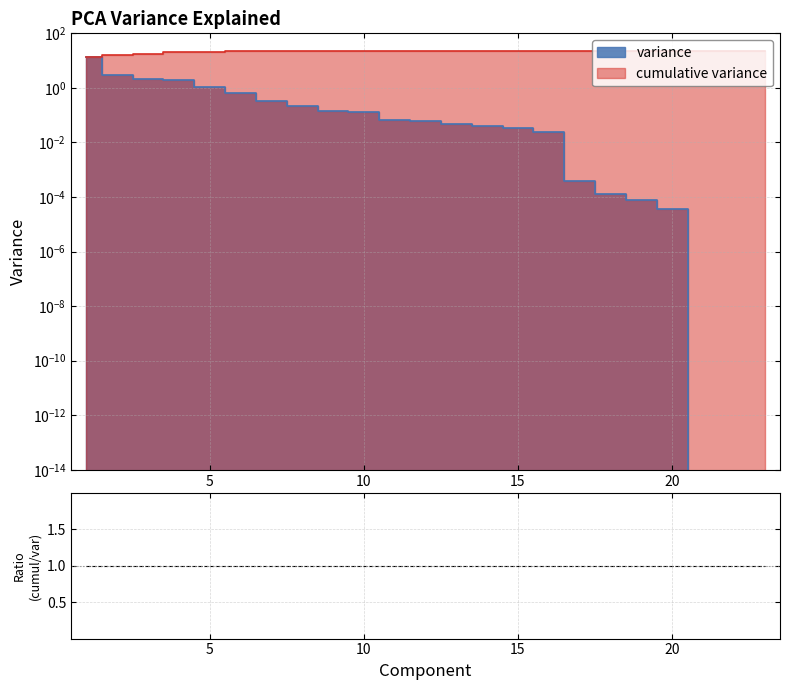

True or false: cumulative variance and variance intersect in this chart.

False